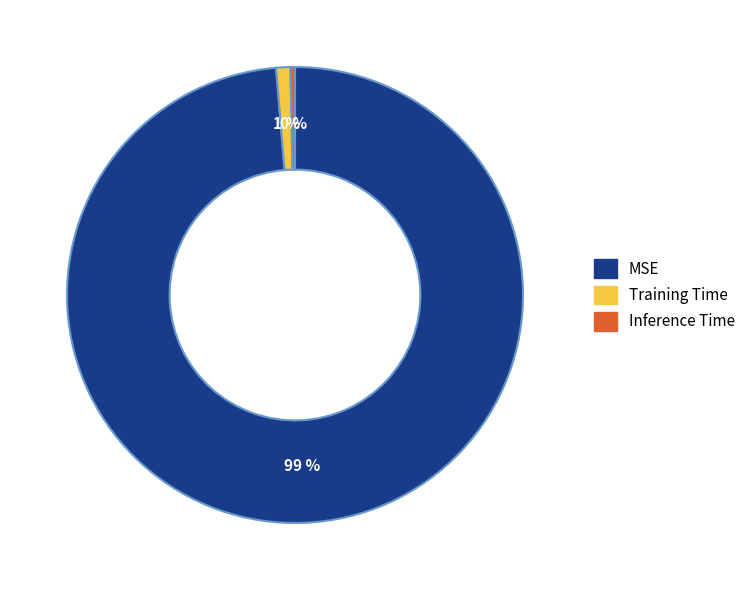

How many slices are in this pie chart?

3